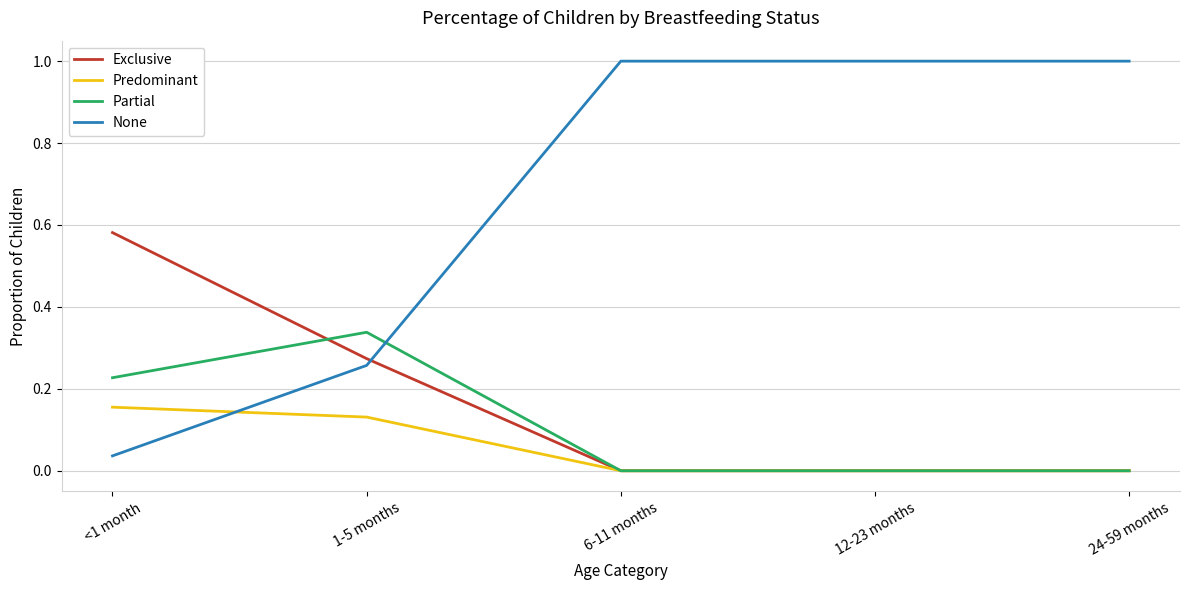

What is the spread (max minus min) of values at 6-11 months?

1.0